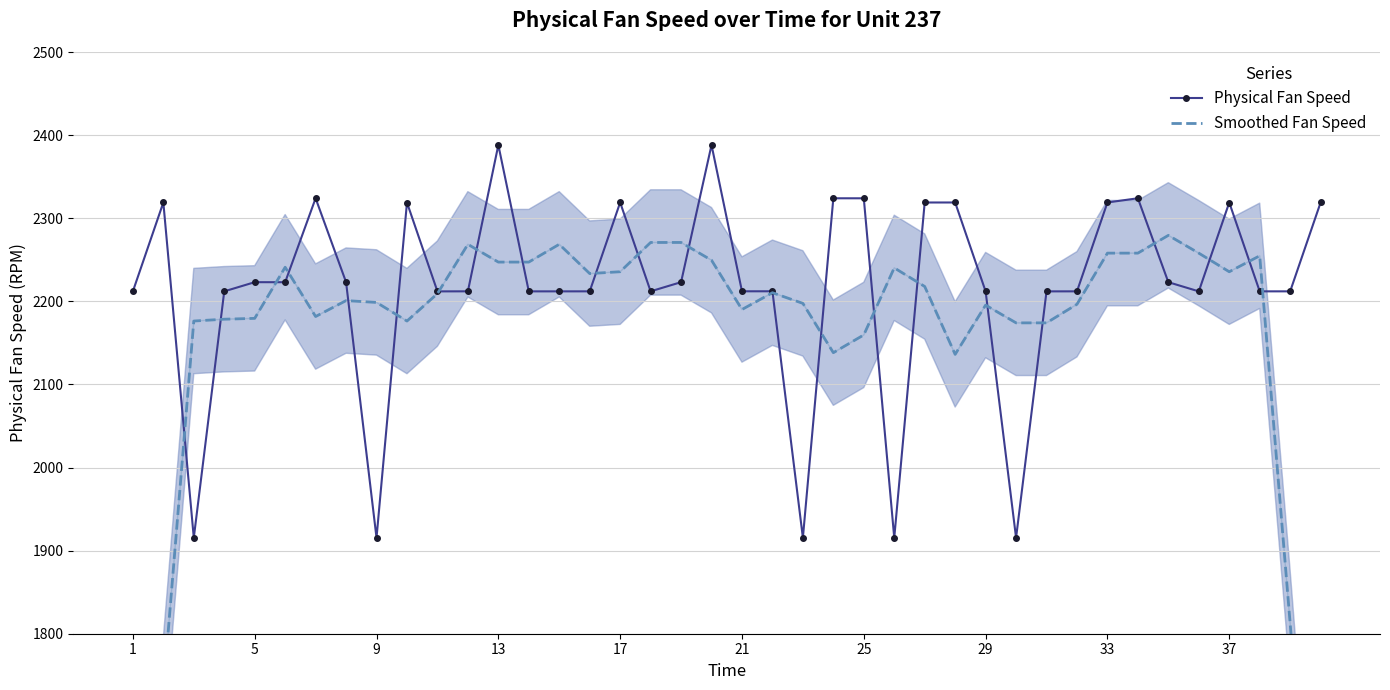

How many lines are shown in the chart?

2